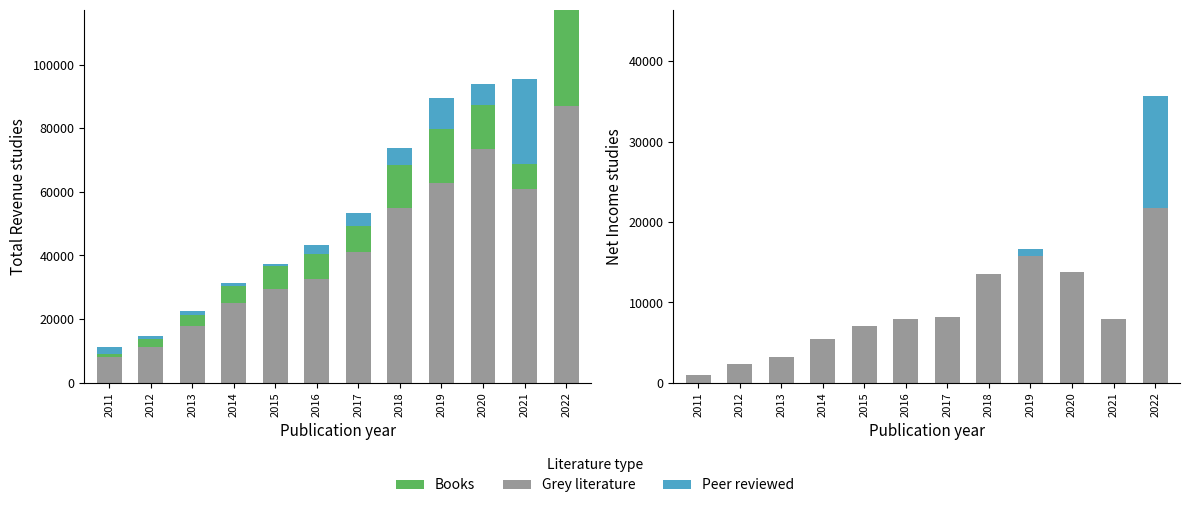

What is the lowest value of the Grey literature series?

1000